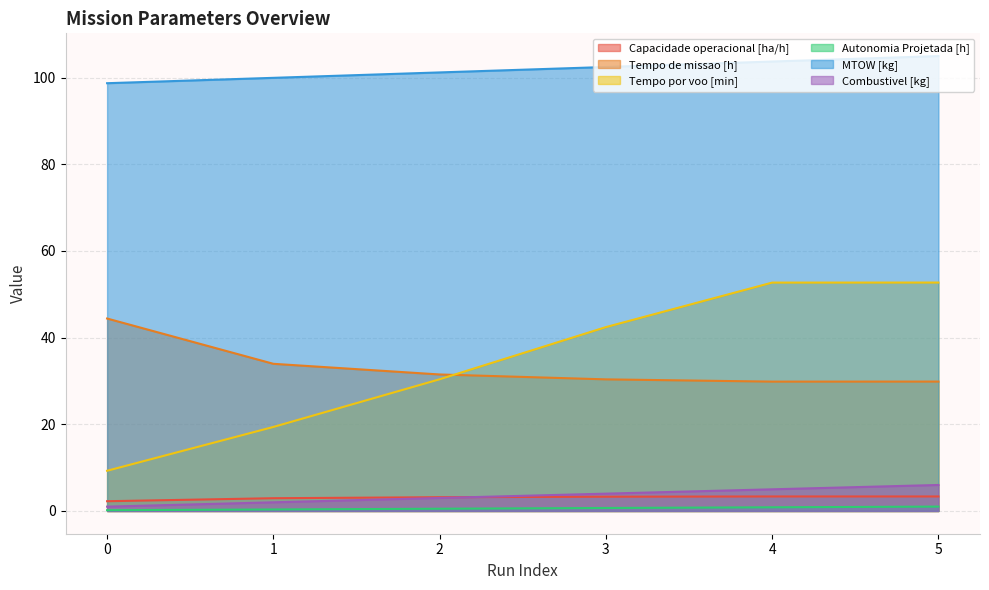

Where is the first local minimum for Tempo de missao [h]?

4